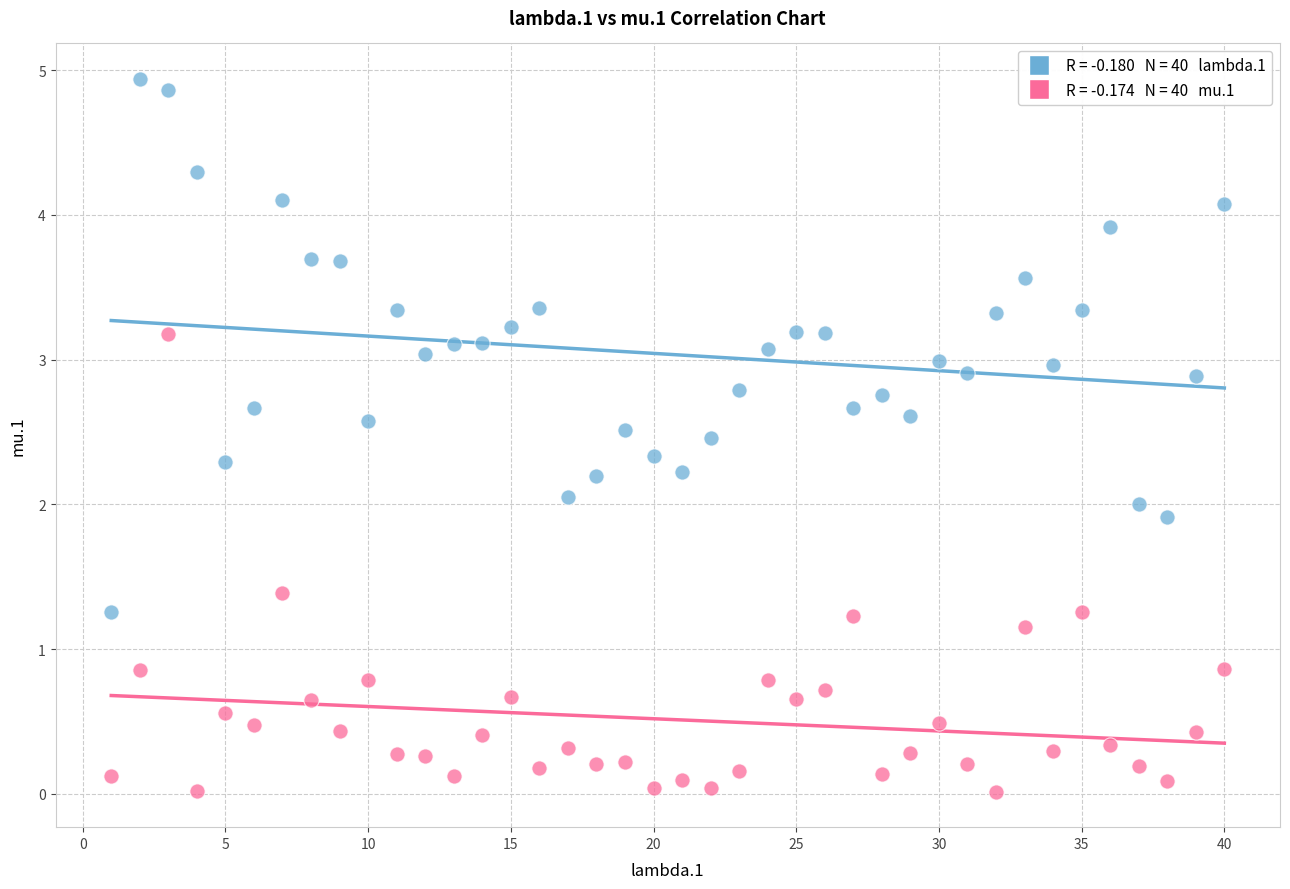

Across all data points, what is the range of X values (max minus min)?

39.0